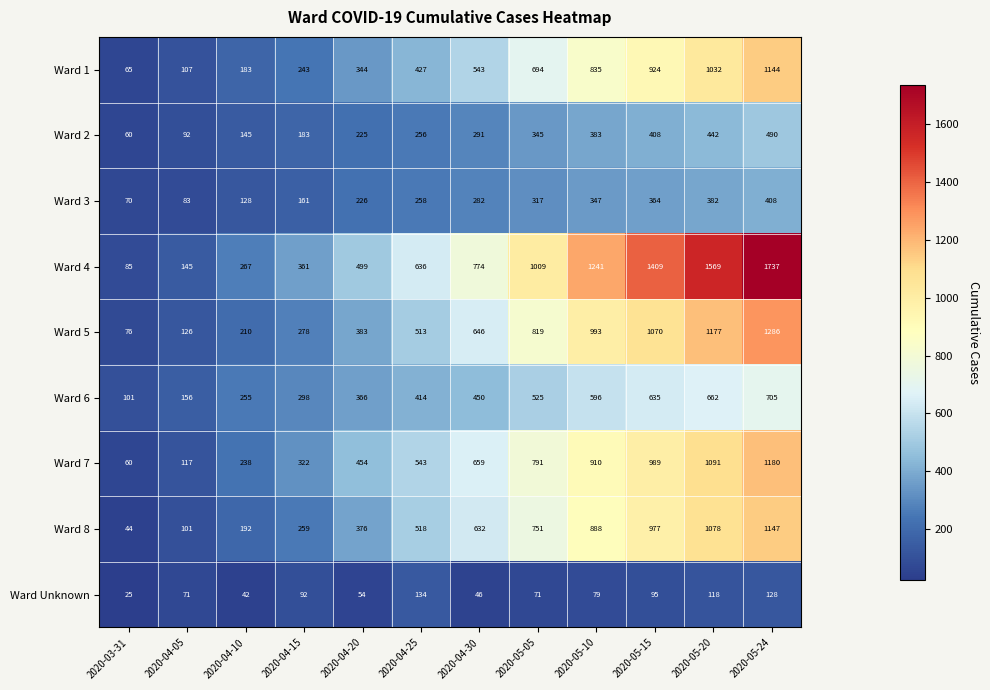

Which series has the largest total across all categories?

Ward 4